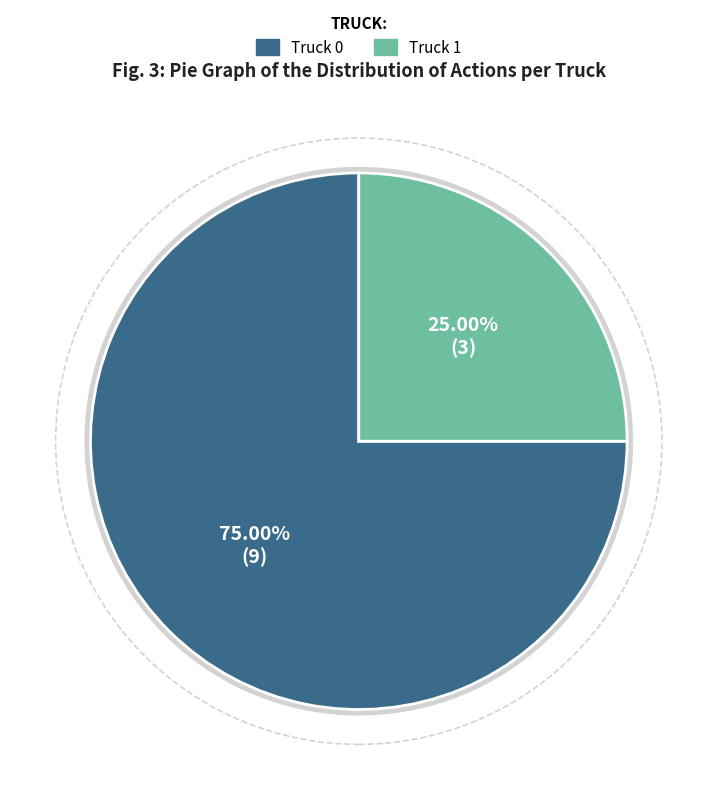

To the nearest percent, what portion does Truck 0 represent?

75%